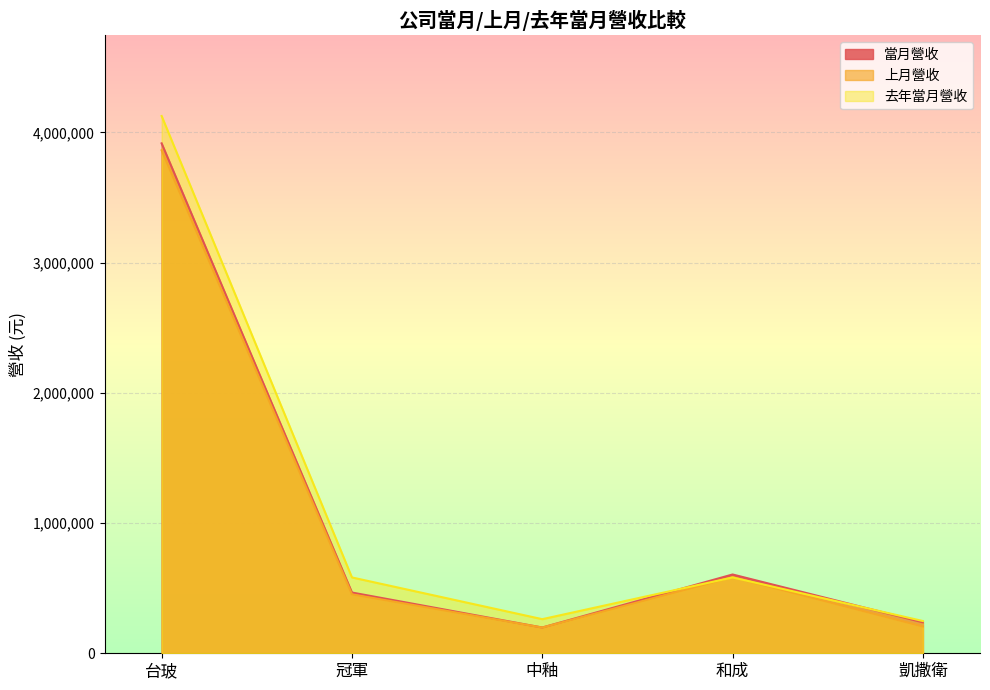

Which category has the lowest value across all series?

中釉